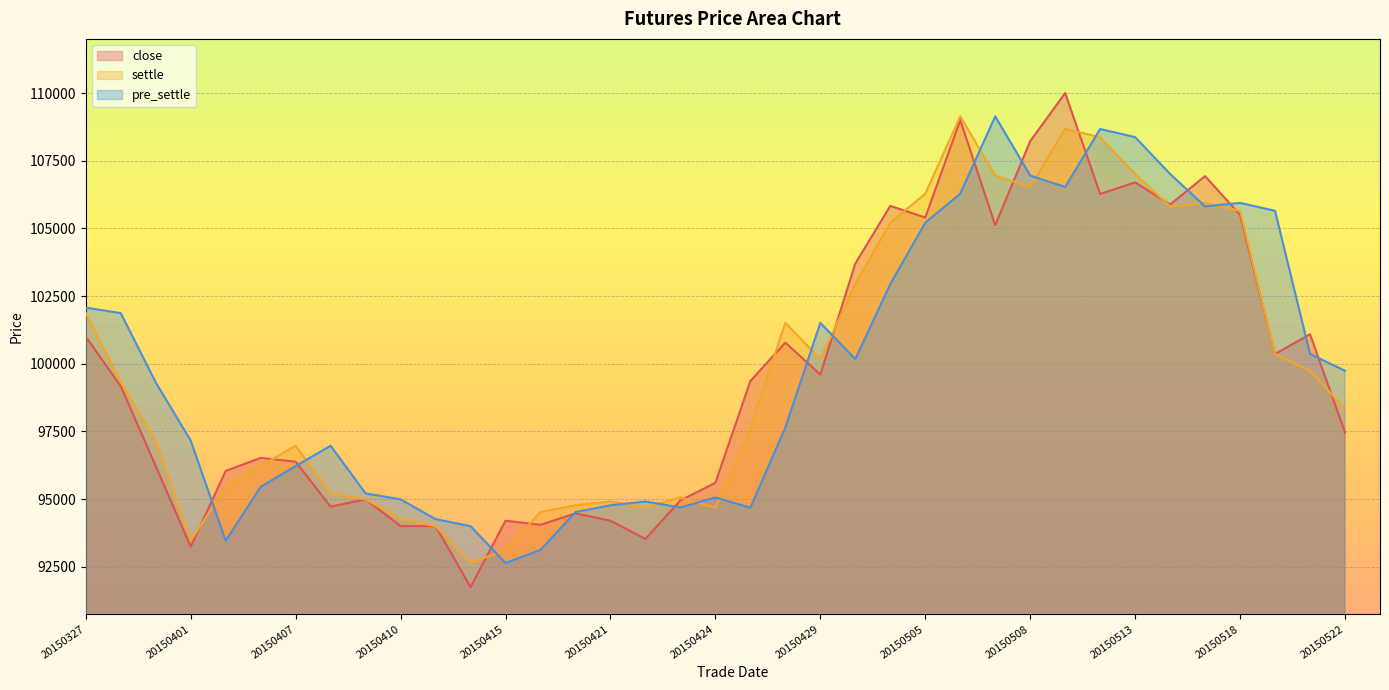

What is the value of the settle point at the 19th from the left?

94680